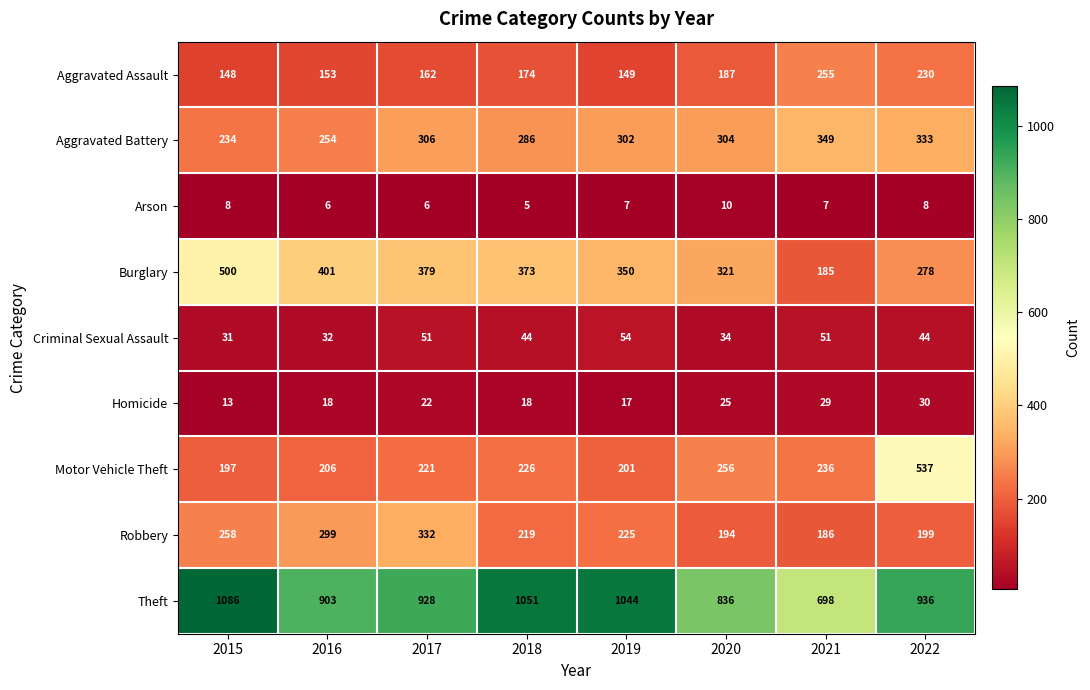

What is the minimum value shown in the chart?

5